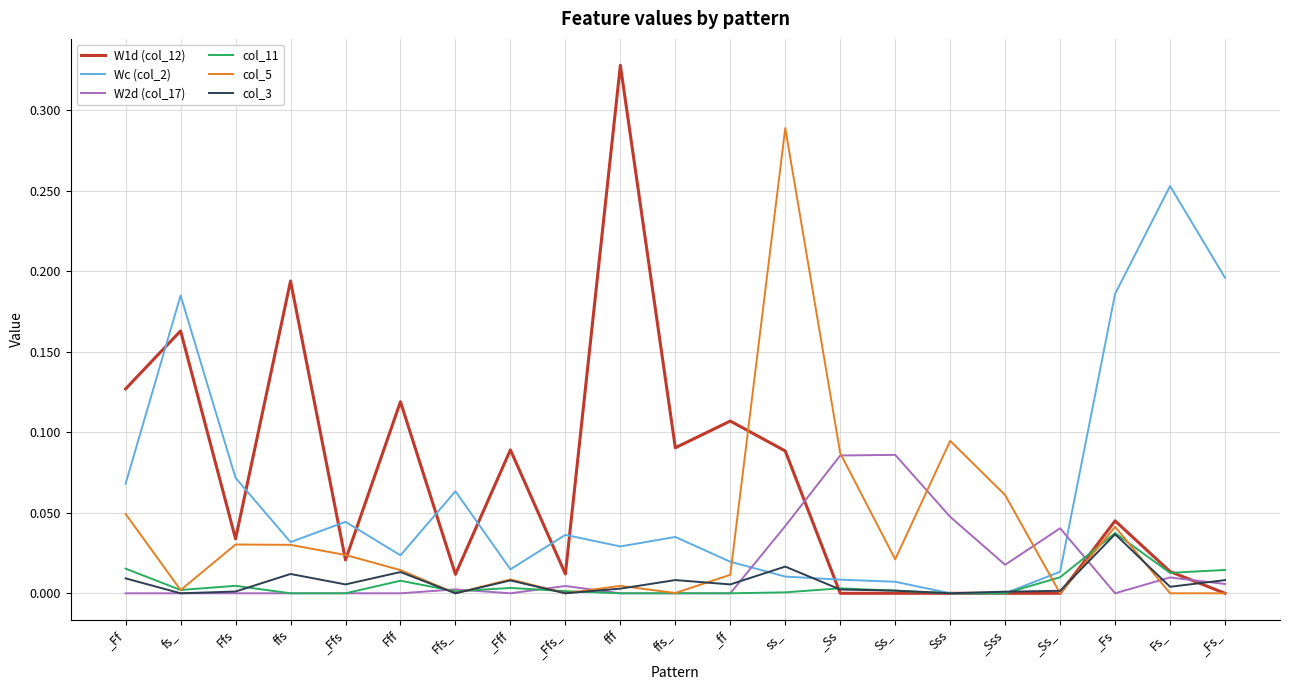

What position from the right is _Ff?

21